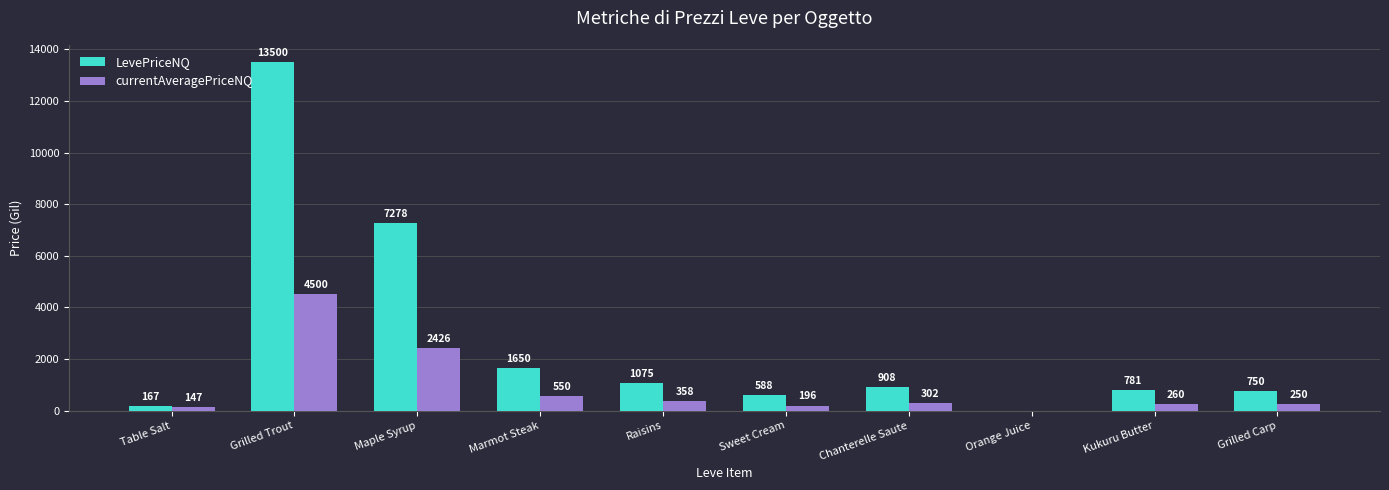

Which series has the largest total across all categories?

LevePriceNQ